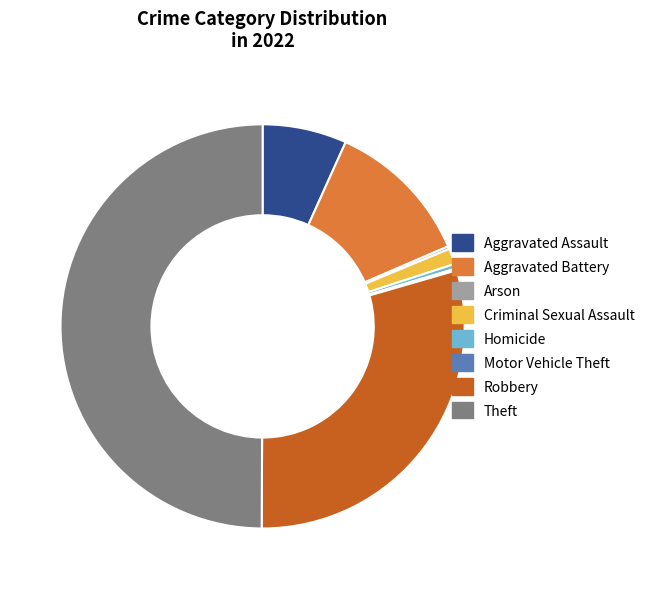

True or false: Aggravated Assault accounts for 16% of the total.

False